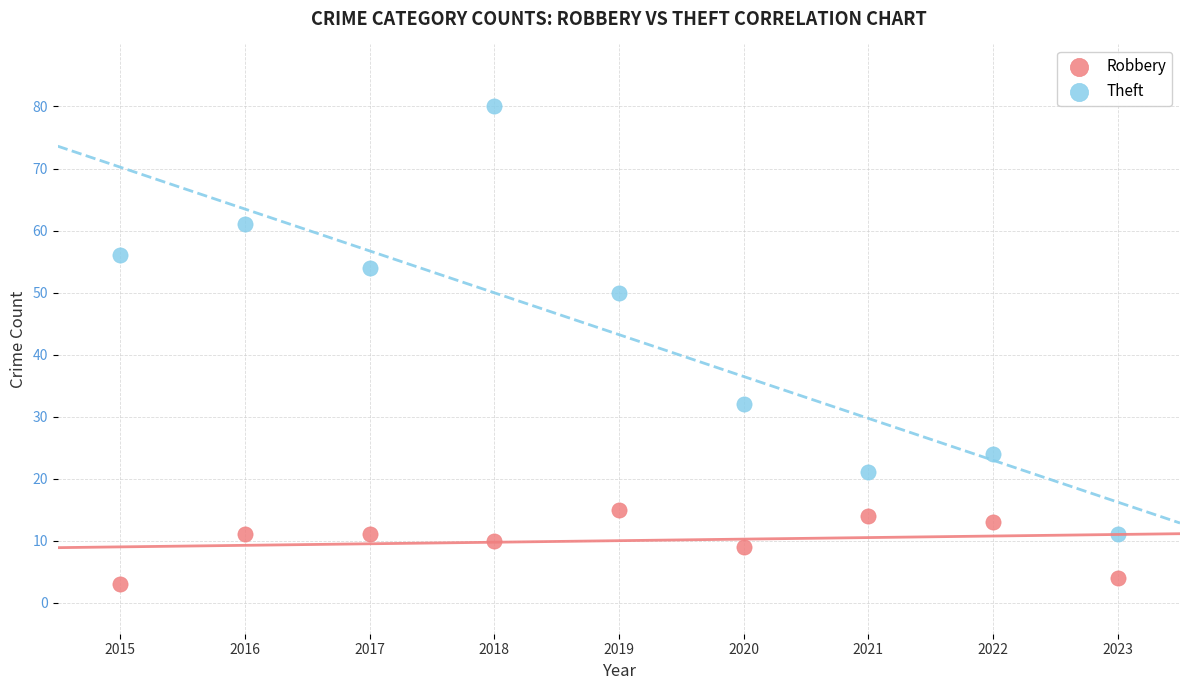

Which series contains the lowest Y value?

Robbery